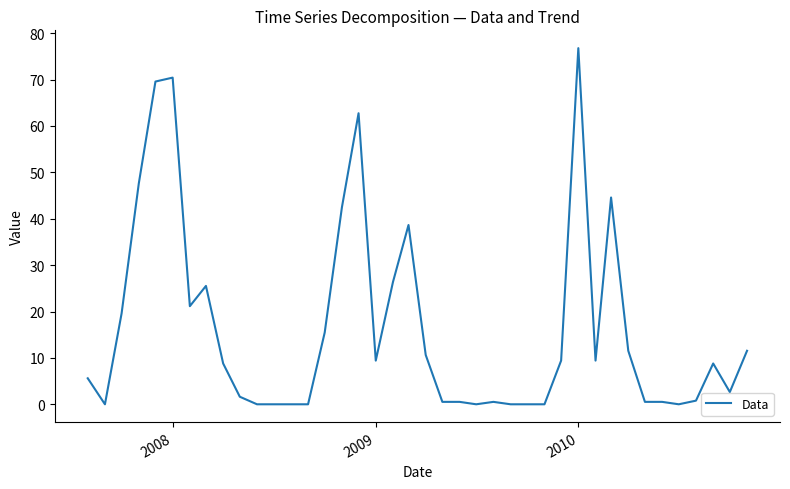

What is the difference between the maximum and minimum values?

76.8